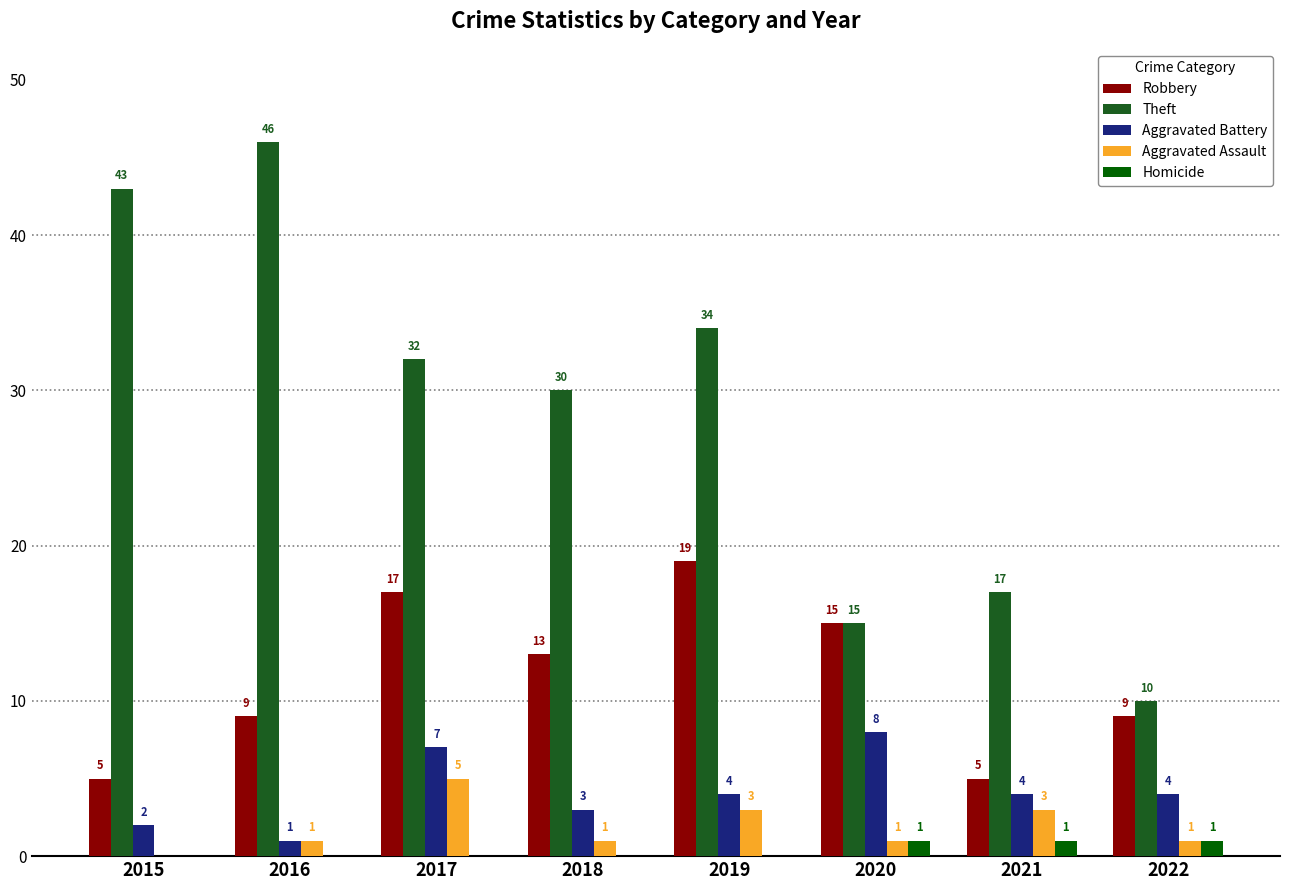

Count the number of data series in this chart.

5